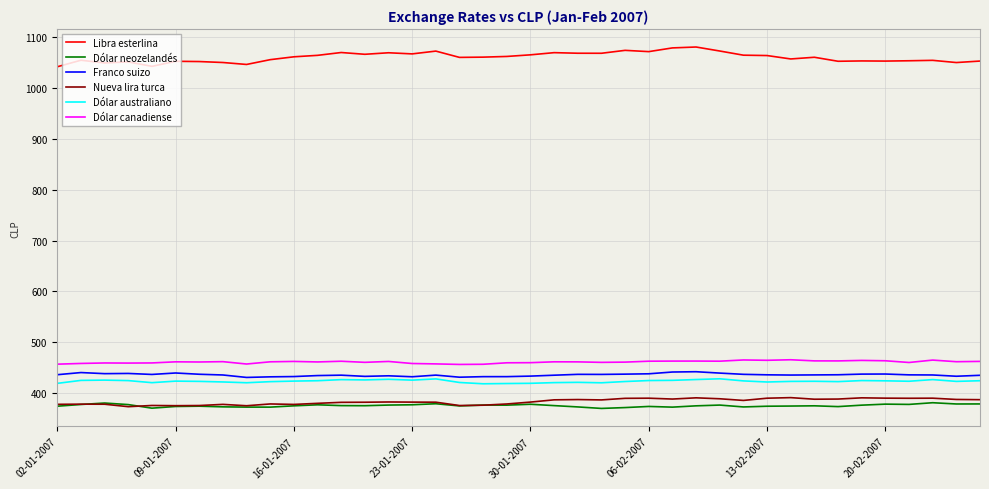

Which series has the largest total across all categories?

Libra esterlina